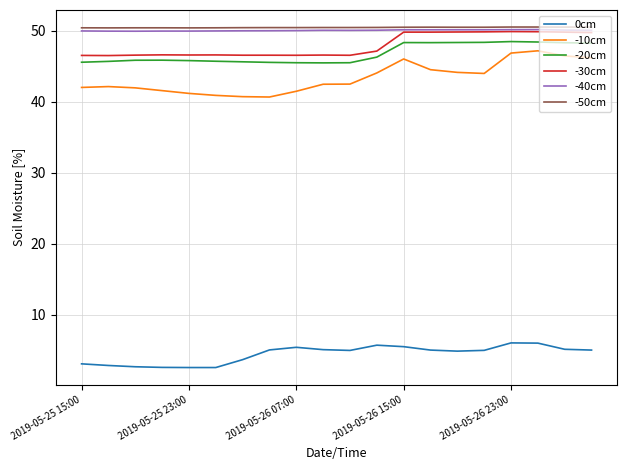

What is the maximum value for -50cm?

50.5